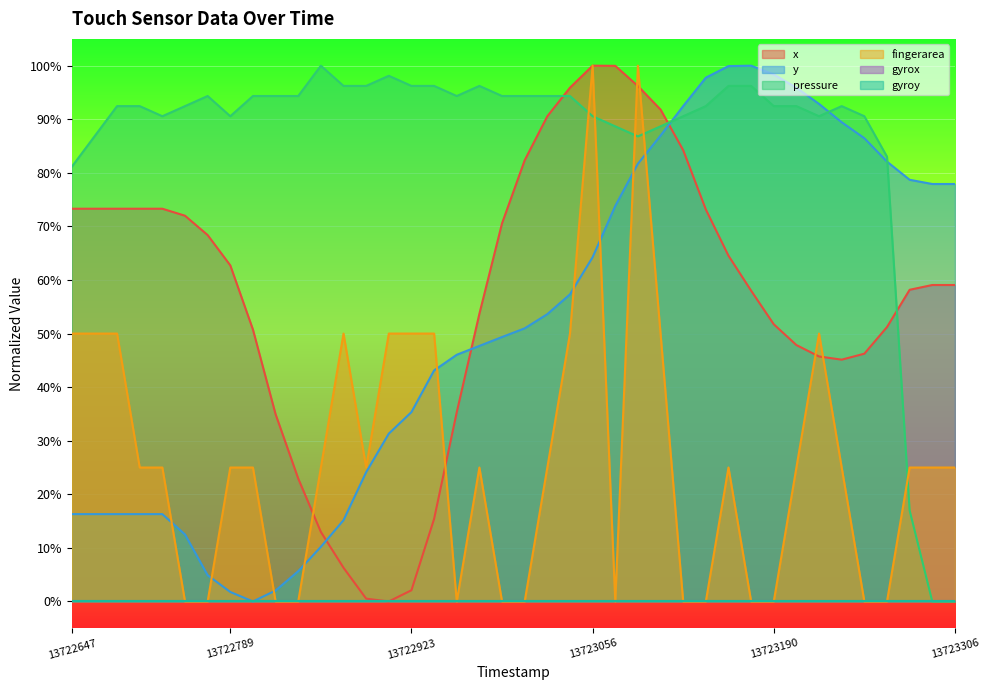

What is the approximate value of fingerarea at 13723090?

1.0